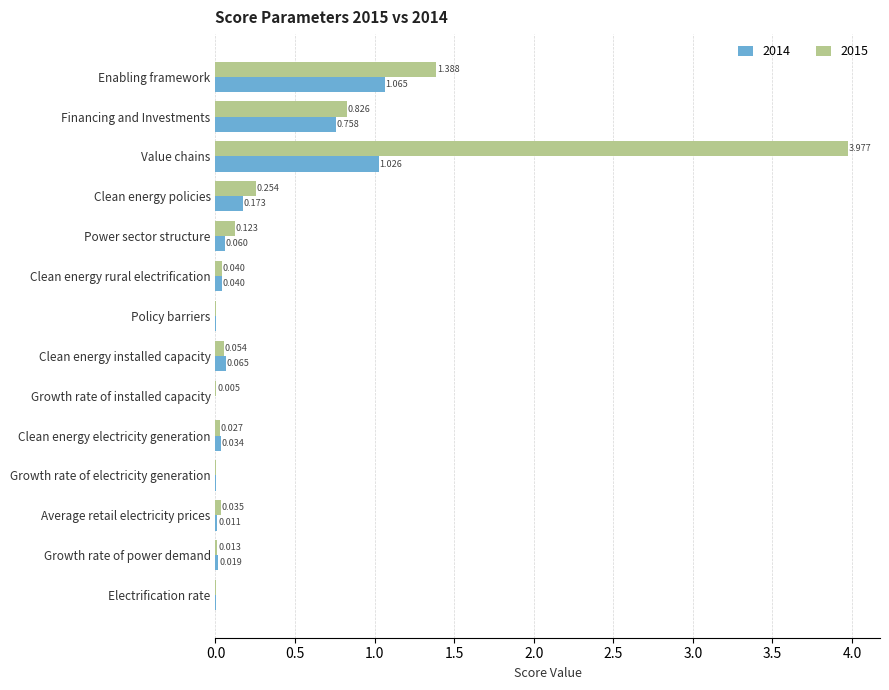

At which label does 2015 reach its peak?

Value chains